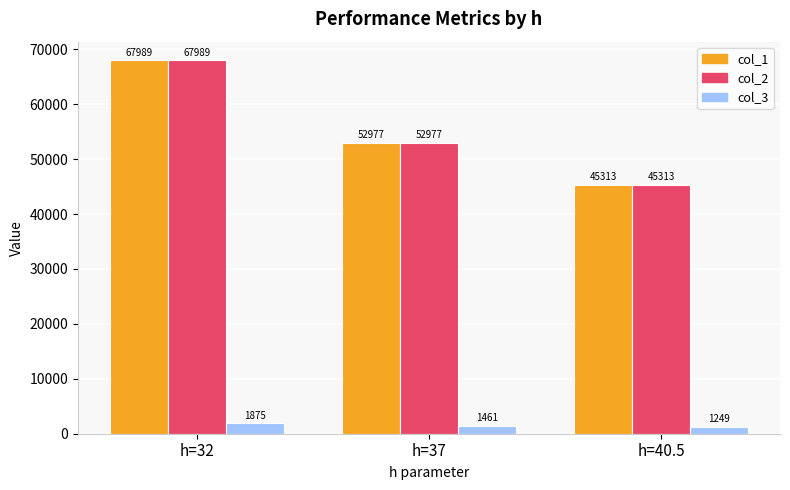

Which category has the highest value in the col_2 series?

h=32